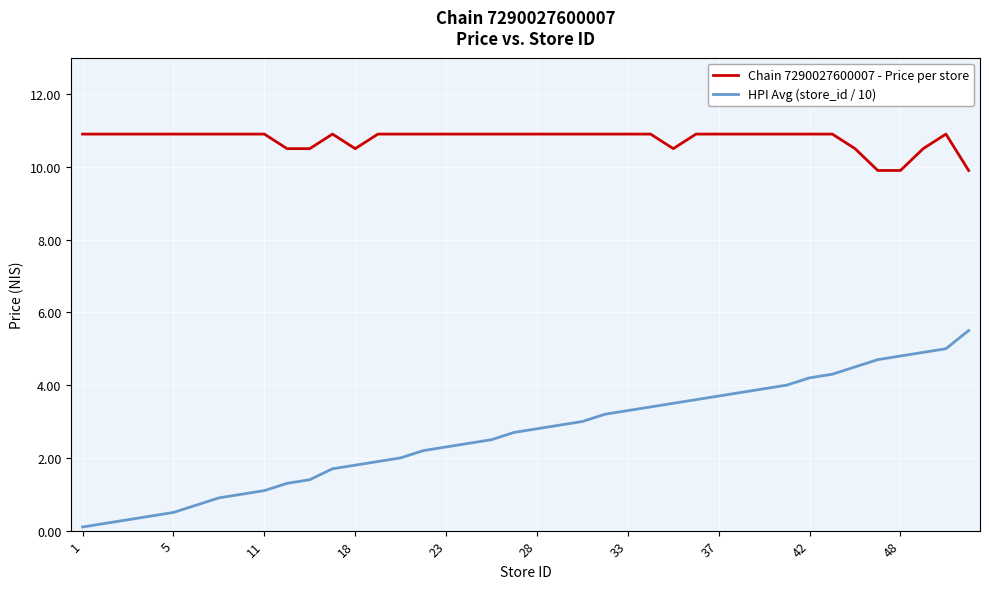

What is the maximum value for Chain 7290027600007 - Price per store?

10.9